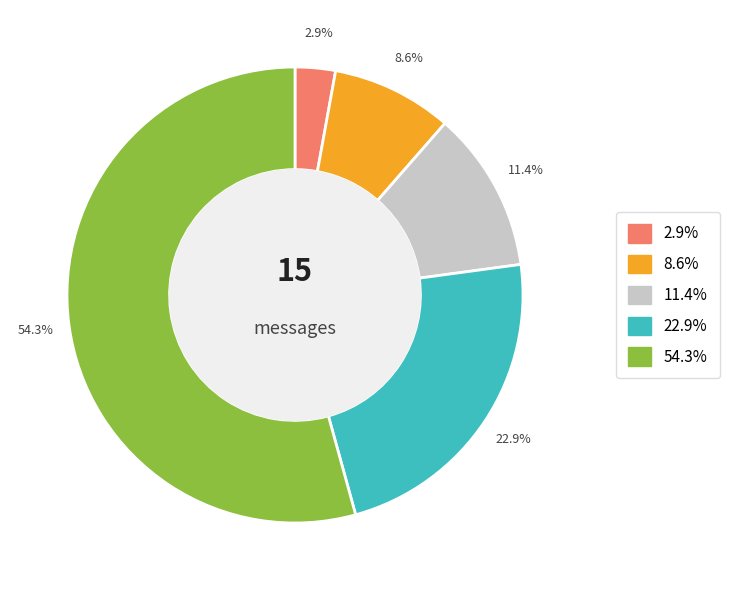

Does any single category account for the majority?

Yes